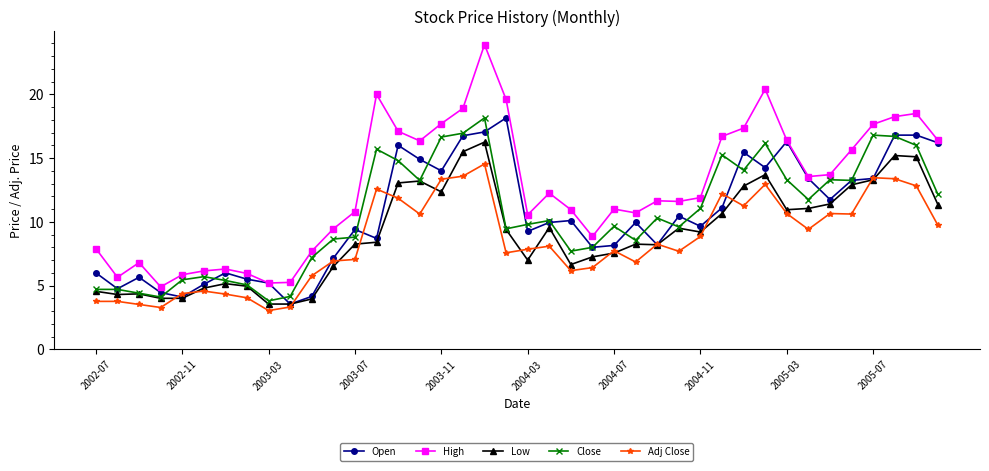

True or false: Close and Adj Close intersect in this chart.

False